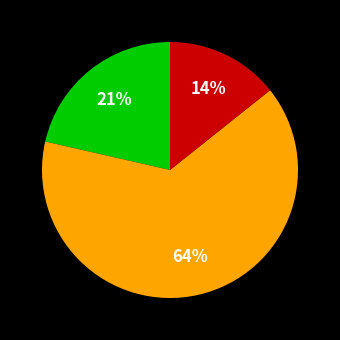

Is there a majority slice in this chart?

Yes